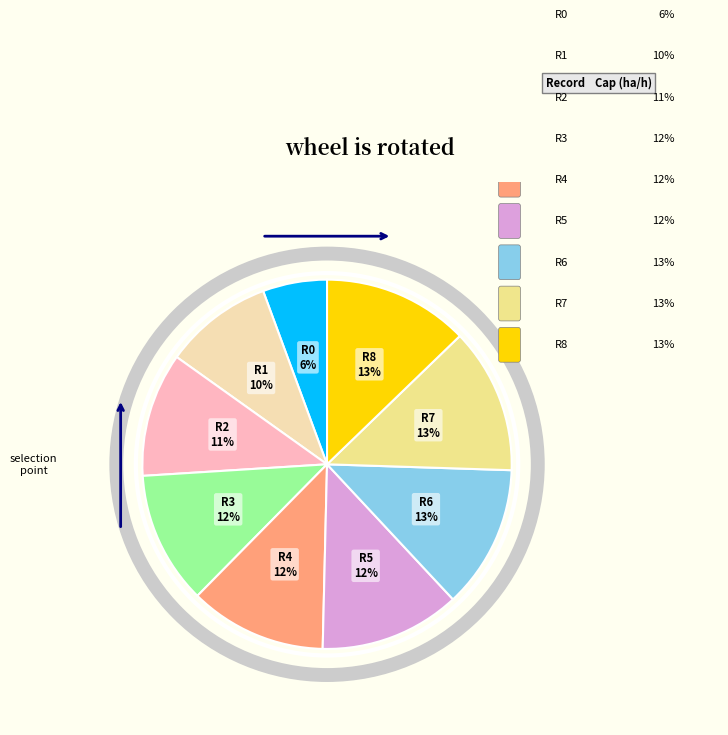

Is there a majority slice in this chart?

No